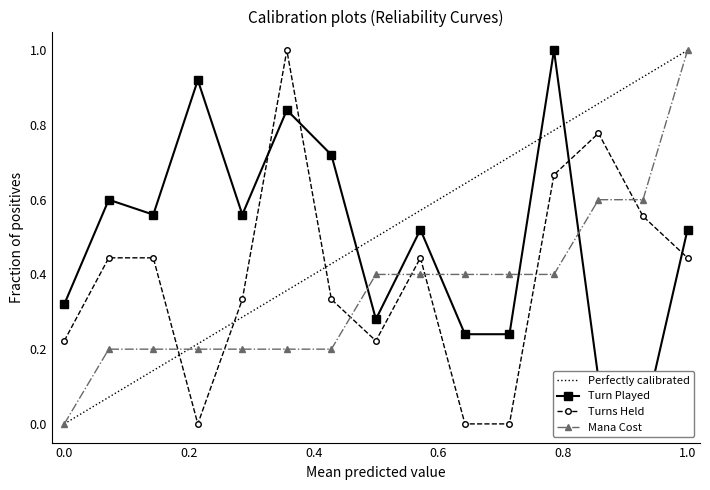

Rank the series by their average value, from lowest to highest.

Mana Cost, Turns Held, Turn Played